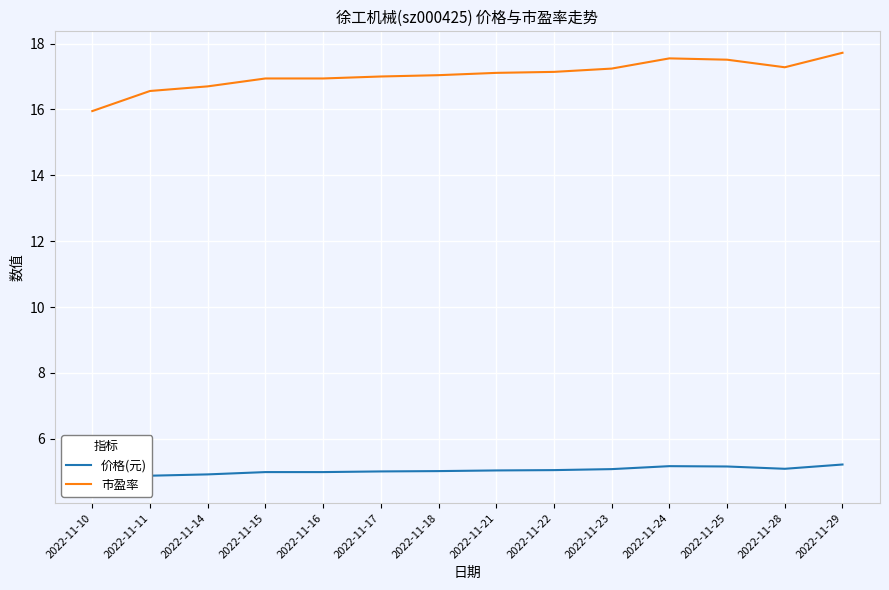

Reading left to right, what are all the values shown in this chart?

价格(元): 2022-11-10=4.7	2022-11-11=4.9	2022-11-14=4.9	2022-11-15=5.0	2022-11-16=5.0	2022-11-17=5.0	2022-11-18=5.0	2022-11-21=5.0	2022-11-22=5.0	2022-11-23=5.1	2022-11-24=5.2	2022-11-25=5.2	2022-11-28=5.1	2022-11-29=5.2
市盈率: 2022-11-10=15.9	2022-11-11=16.6	2022-11-14=16.7	2022-11-15=16.9	2022-11-16=16.9	2022-11-17=17.0	2022-11-18=17.0	2022-11-21=17.1	2022-11-22=17.1	2022-11-23=17.2	2022-11-24=17.6	2022-11-25=17.5	2022-11-28=17.3	2022-11-29=17.7